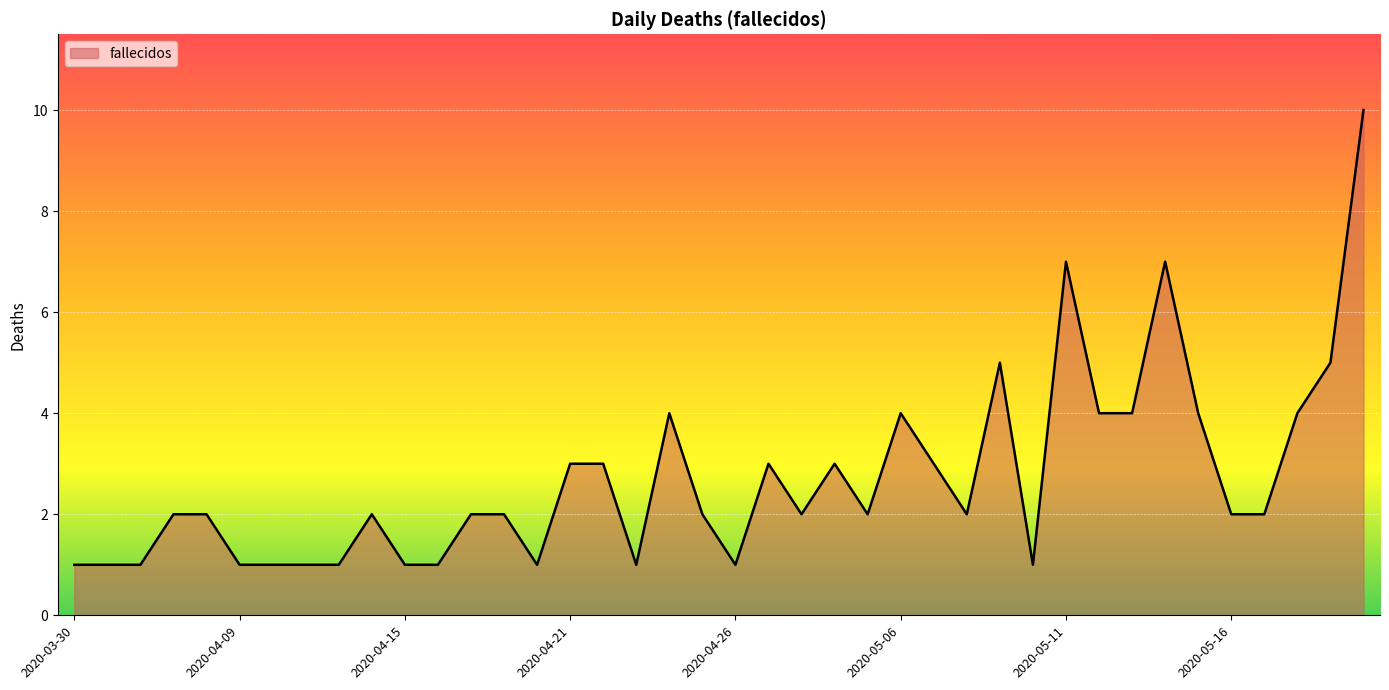

Reading right to left, list all the values displayed in this chart.

10	5	4	2	2	4	7	4	4	7	1	5	2	3	4	2	3	2	3	1	2	4	1	3	3	1	2	2	1	1	2	1	1	1	1	2	2	1	1	1